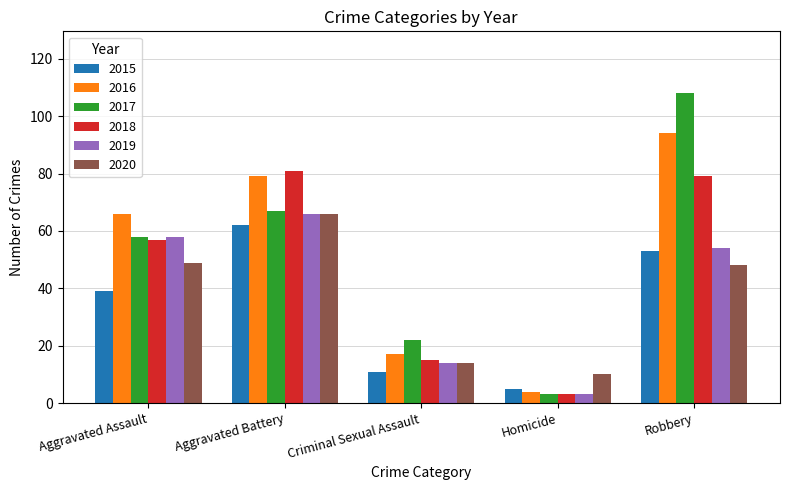

What is the value of the 2015 bar at the 4th from the left?

5